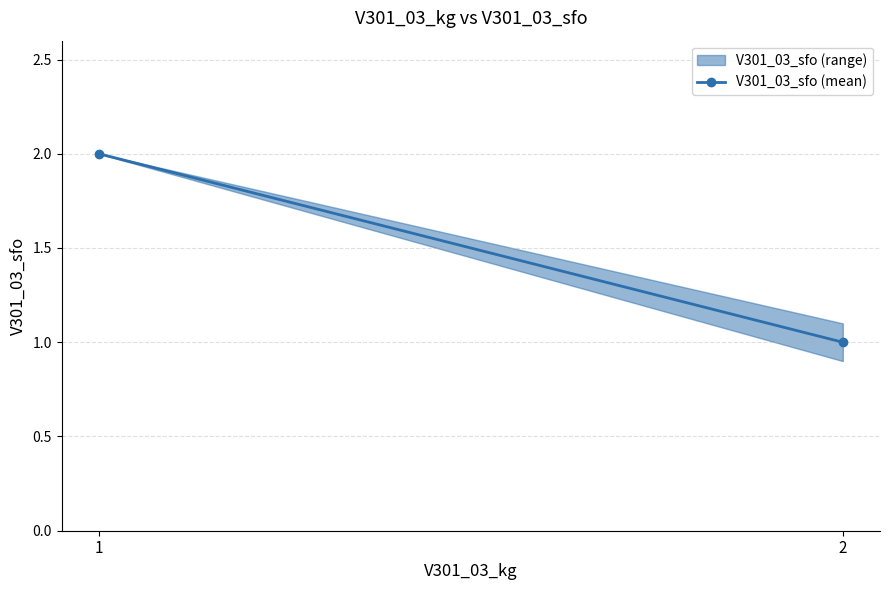

What is the value of the 2nd point from the left?

1